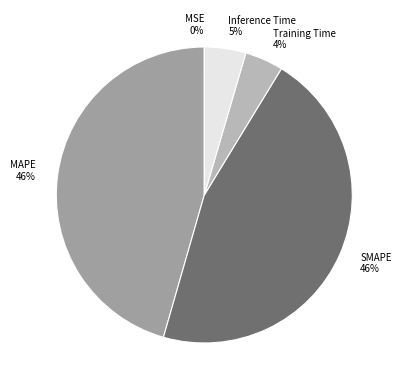

Does Training Time represent more than half of the total?

No